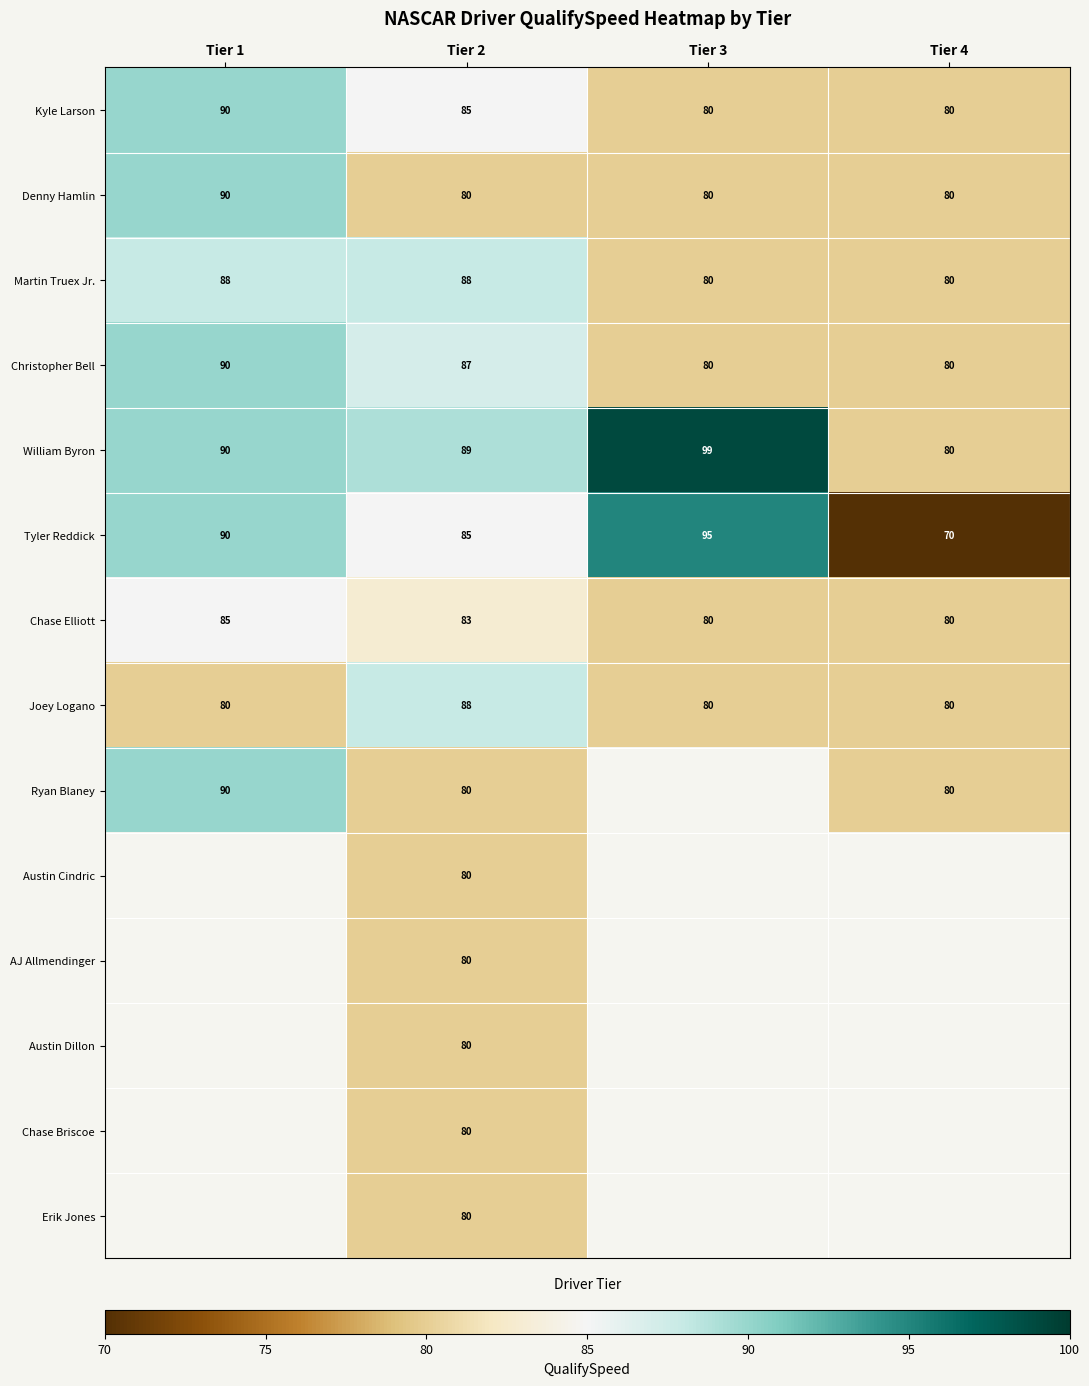

What is the sum of all Chase Elliott values?

328